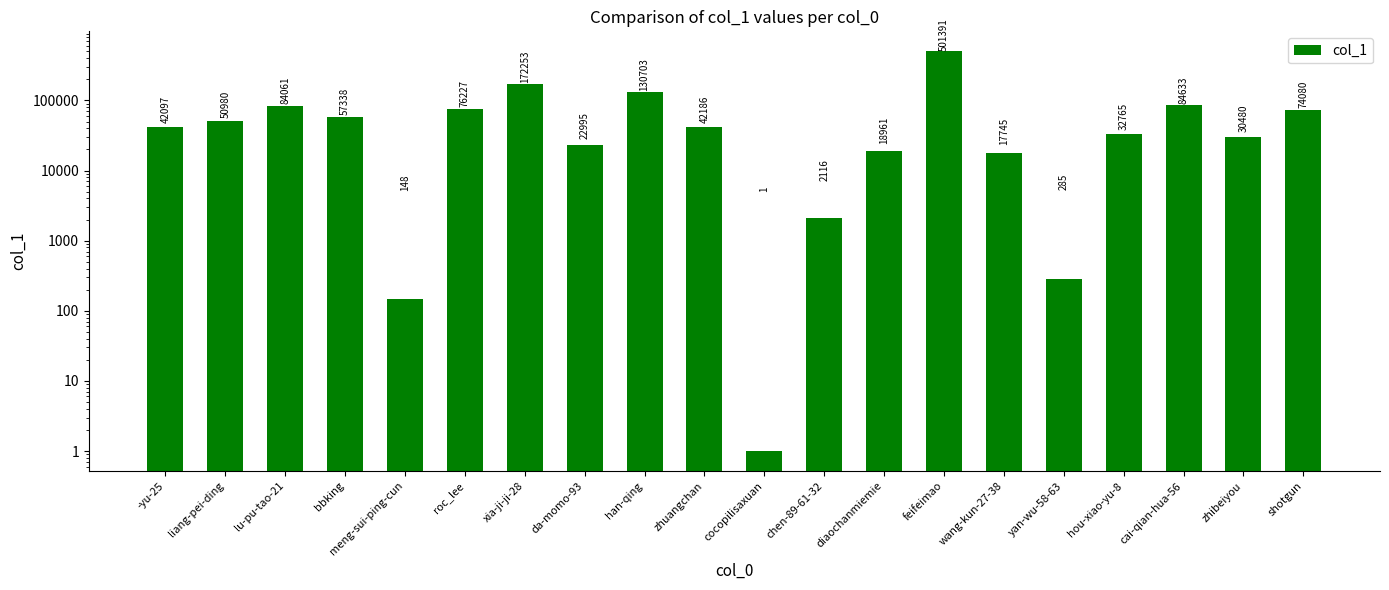

Between hou-xiao-yu-8 and meng-sui-ping-cun, which is larger?

hou-xiao-yu-8